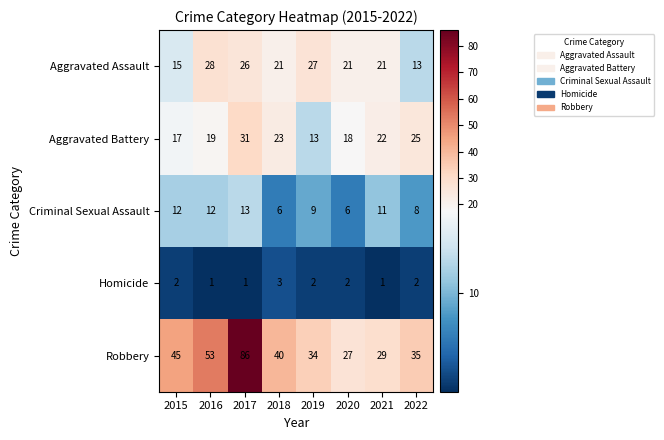

Rank the series by their maximum value, from lowest to highest.

Homicide, Criminal Sexual Assault, Aggravated Assault, Aggravated Battery, Robbery